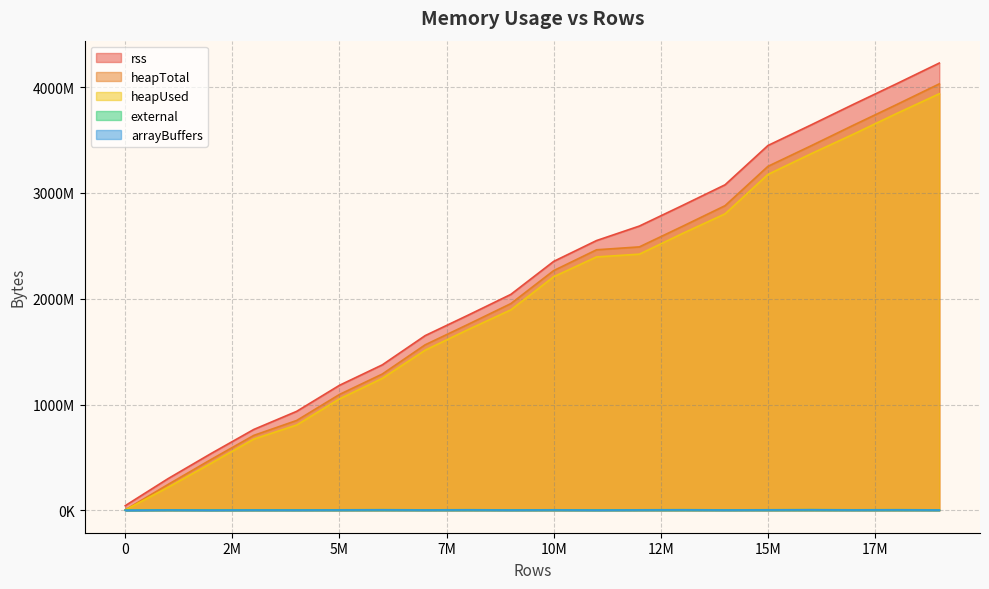

True or false: rss and heapUsed cross at least once.

False